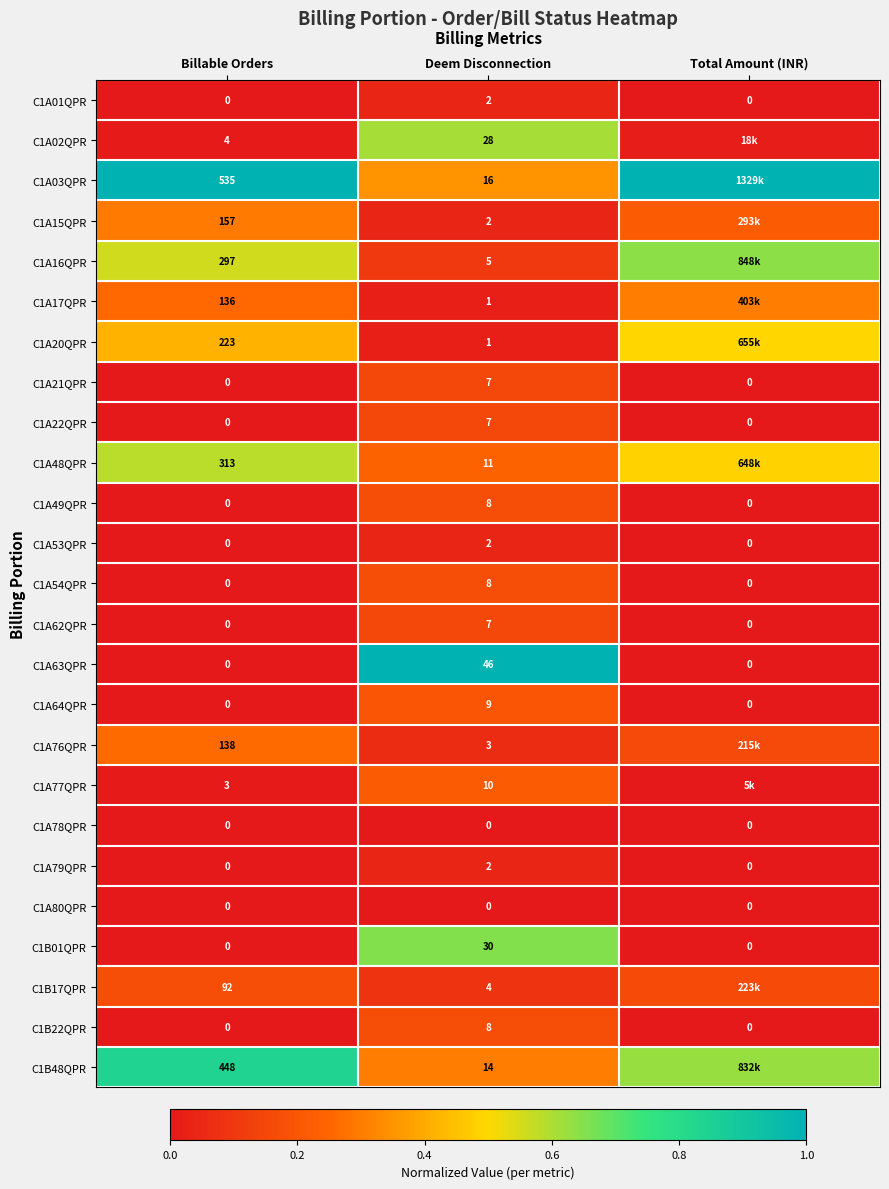

Is the value of C1A53QPR at Billable Orders greater than the value of C1A76QPR at Deem Disconnection?

No